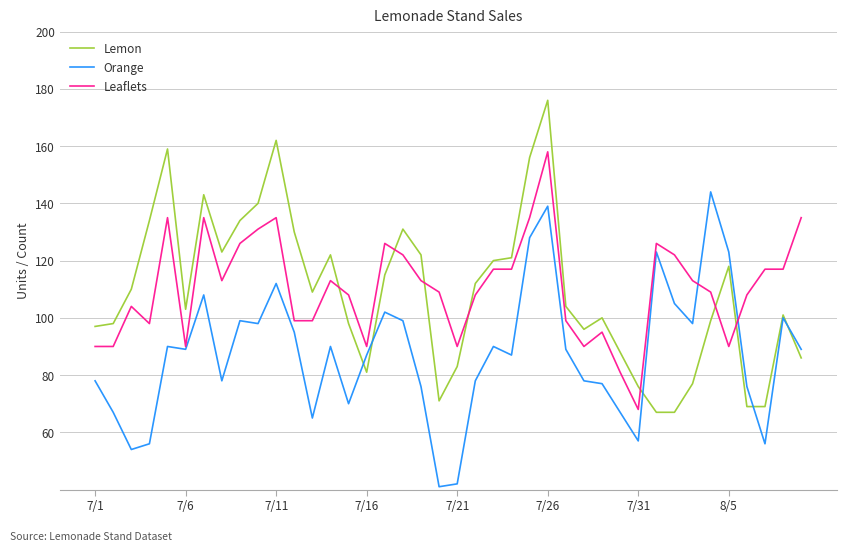

What is the highest value of the Orange series?

144